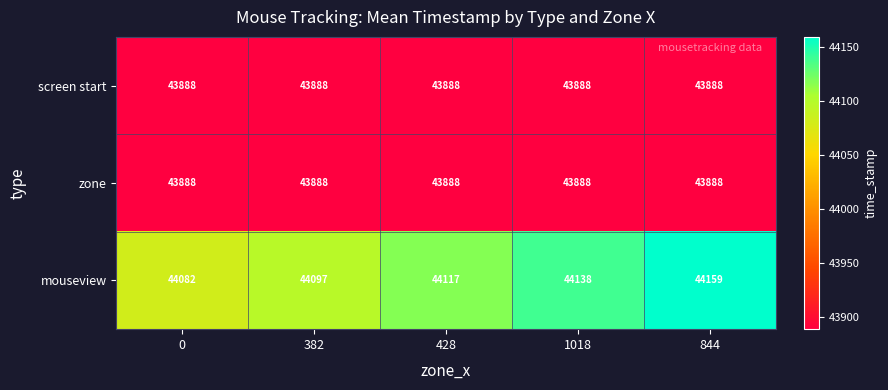

What is the sum of all zone values?

219440